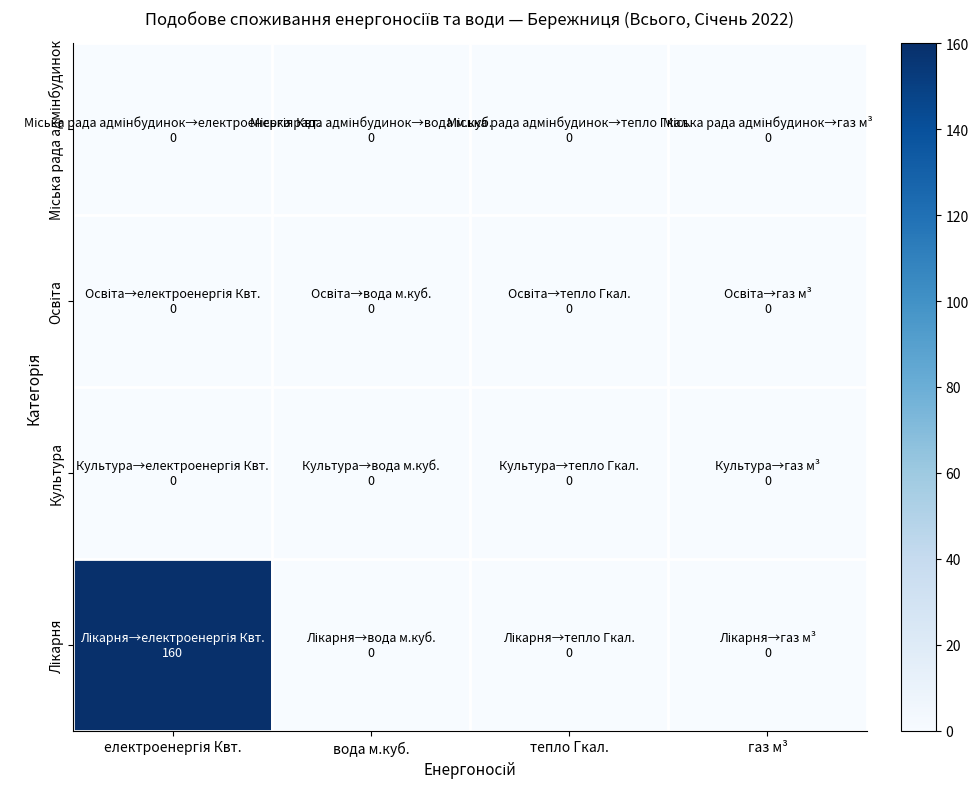

Which category has the highest value across all series?

електроенергія Квт.